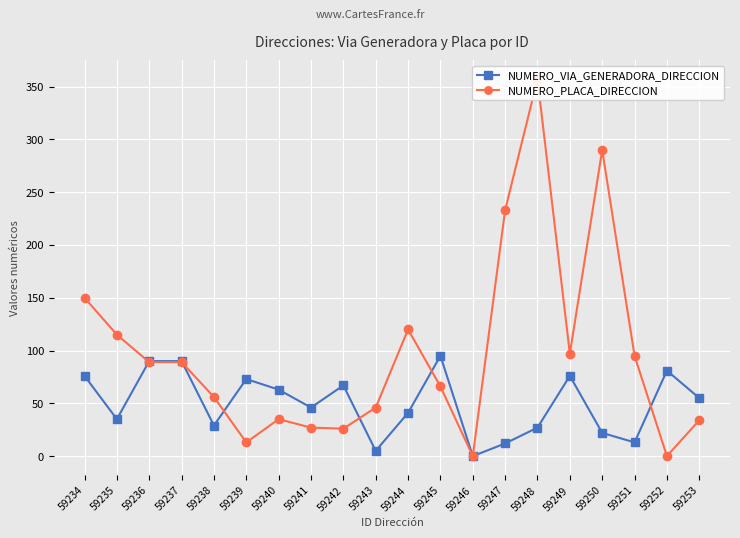

Which series has the largest total across all categories?

NUMERO_PLACA_DIRECCION